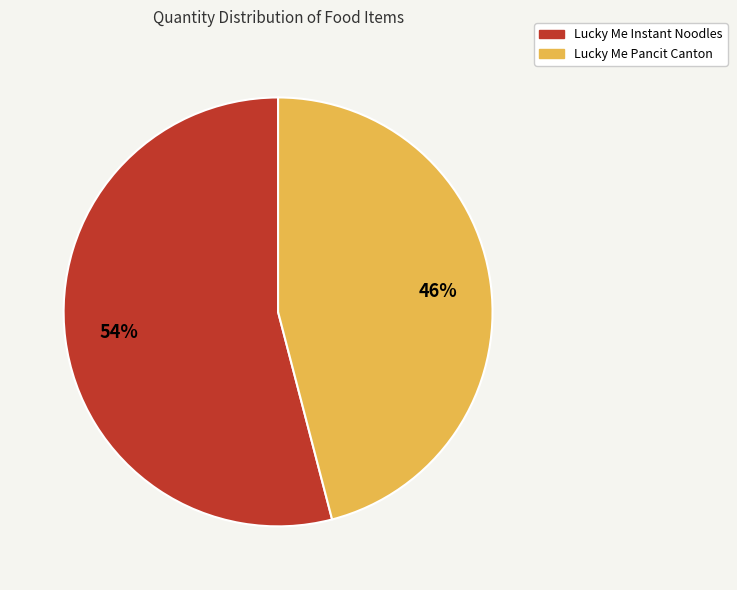

True or false: Lucky Me Instant Noodles accounts for 54% of the total.

True